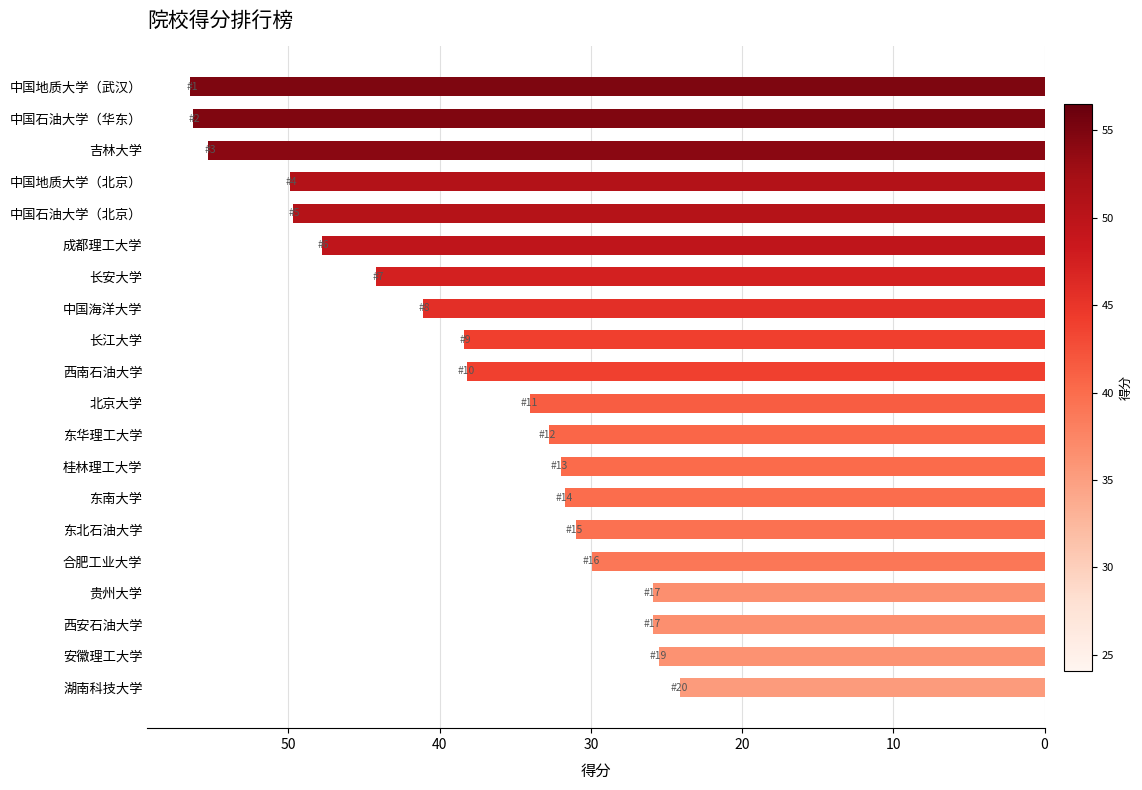

What is the change in value from 北京大学 to 东华理工大学?

-1.2